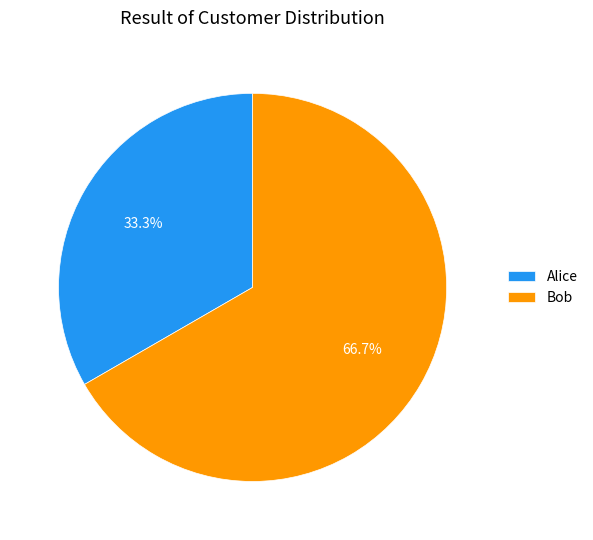

How many segments does this pie chart have?

2